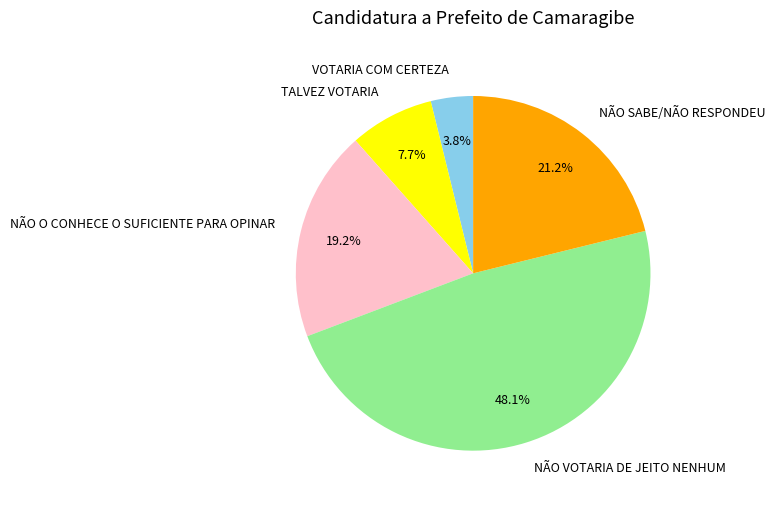

Rank the categories by value from highest to lowest.

NÃO VOTARIA DE JEITO NENHUM, NÃO SABE/NÃO RESPONDEU, NÃO O CONHECE O SUFICIENTE PARA OPINAR, TALVEZ VOTARIA, VOTARIA COM CERTEZA